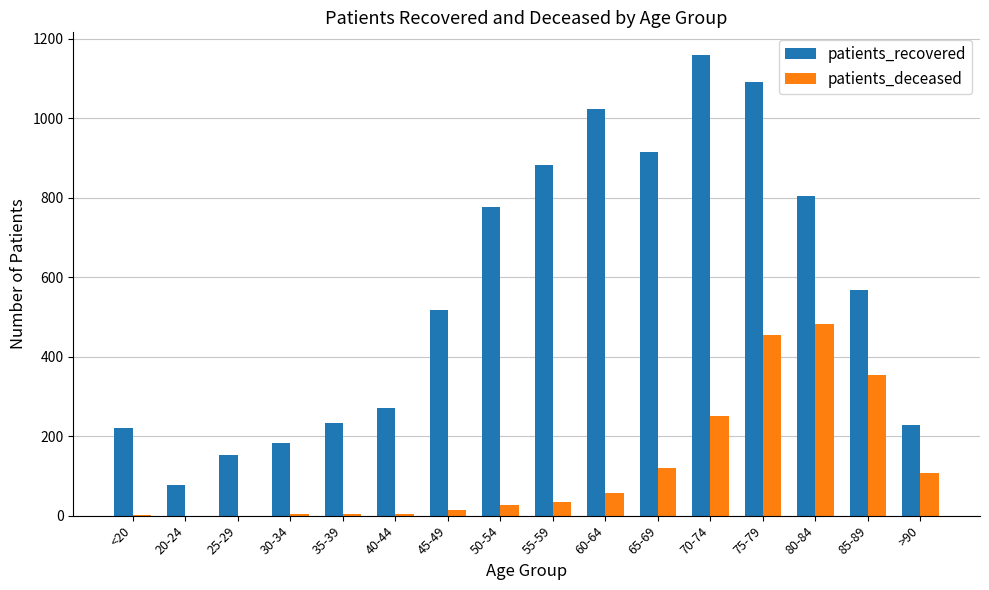

What is the maximum value for patients_recovered?

1158